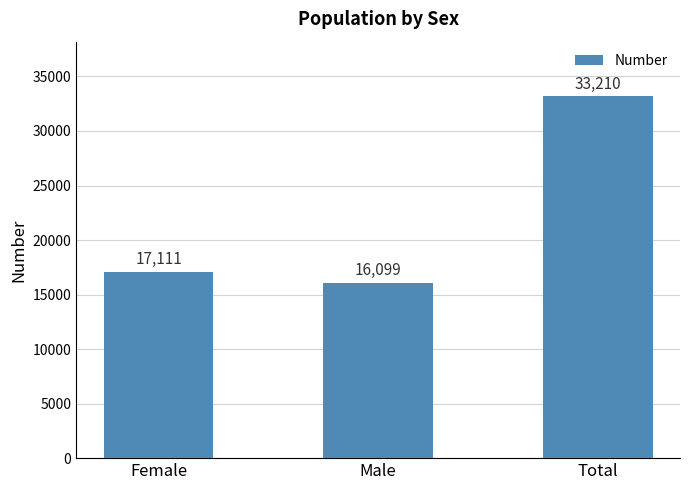

Which label corresponds to the largest value in the chart?

Total